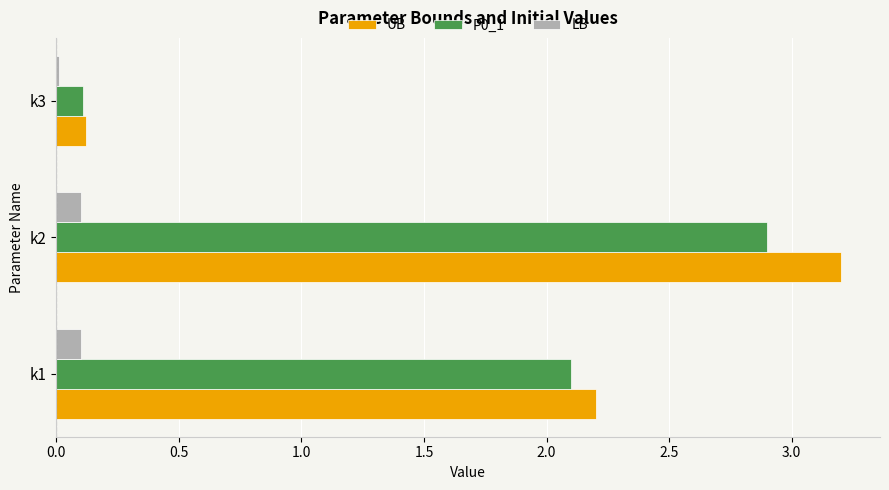

Is the value of P0_1 at k1 greater than the value of LB at k3?

Yes